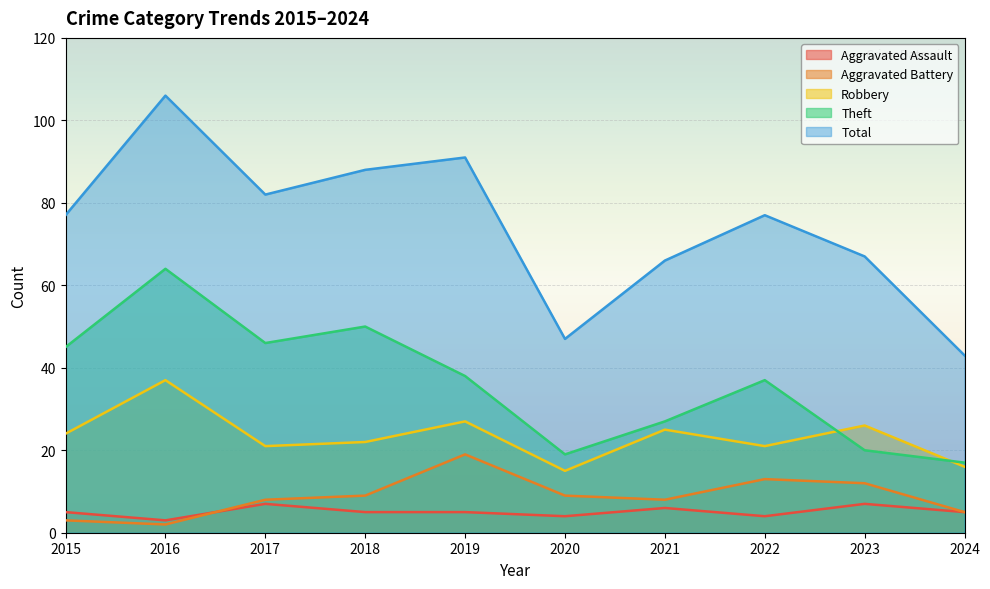

At how many categories does at least one series exceed 74?

6